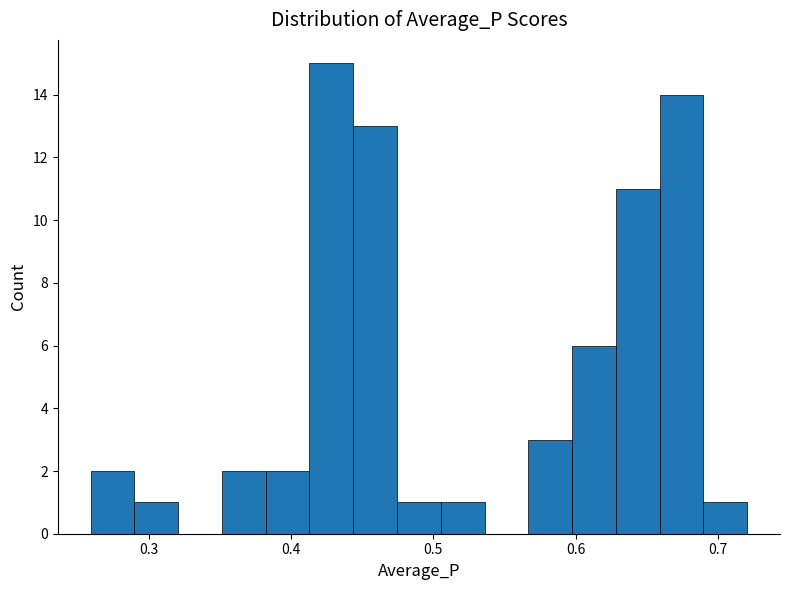

Read against the x-axis, roughly where is the centre of the tallest bar?

0.43